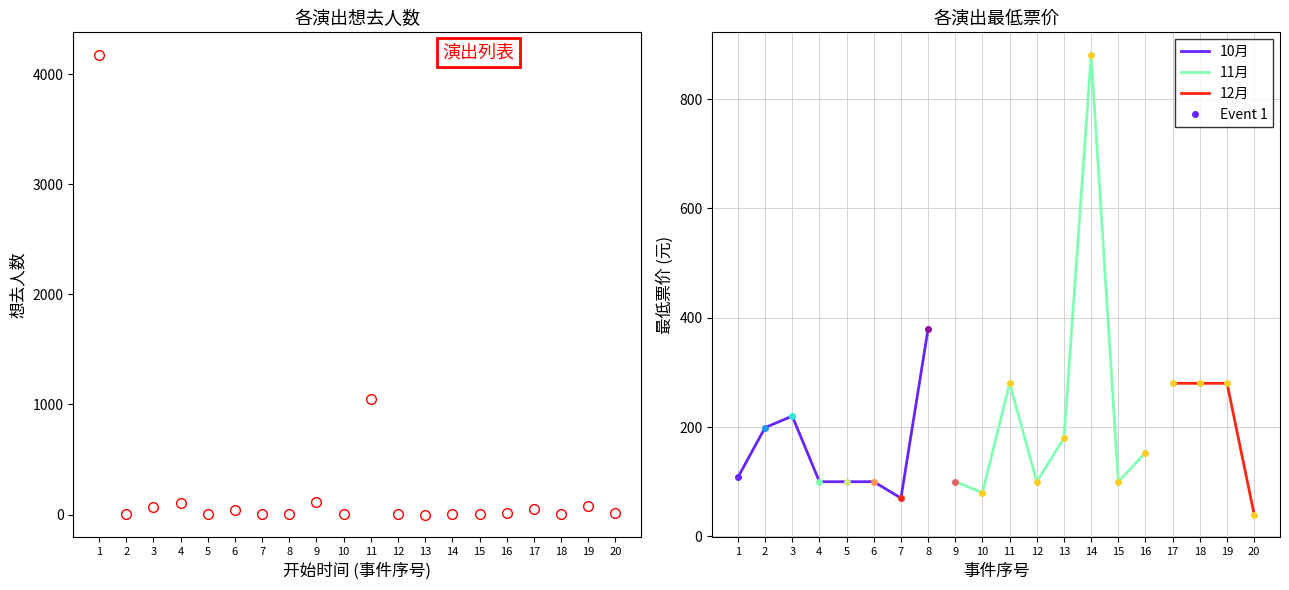

True or false: the data has more than 0 interior local peaks.

True